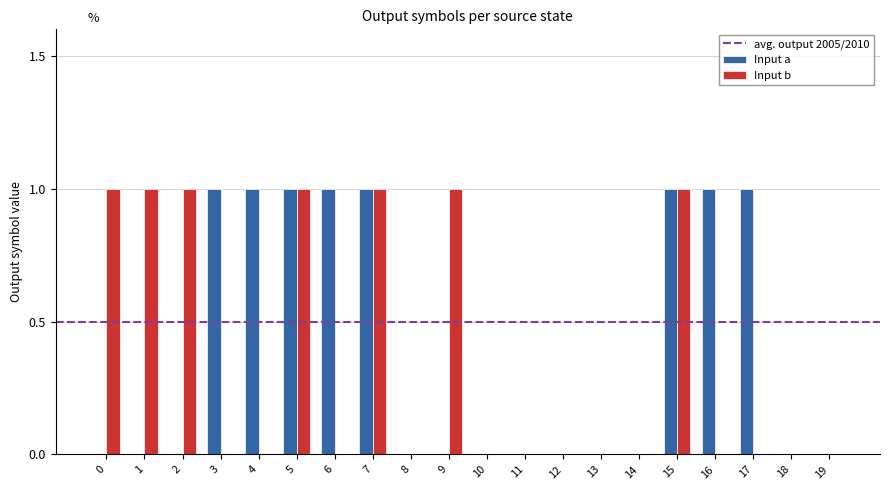

The value of Input b at 5 is 1. True or false?

True